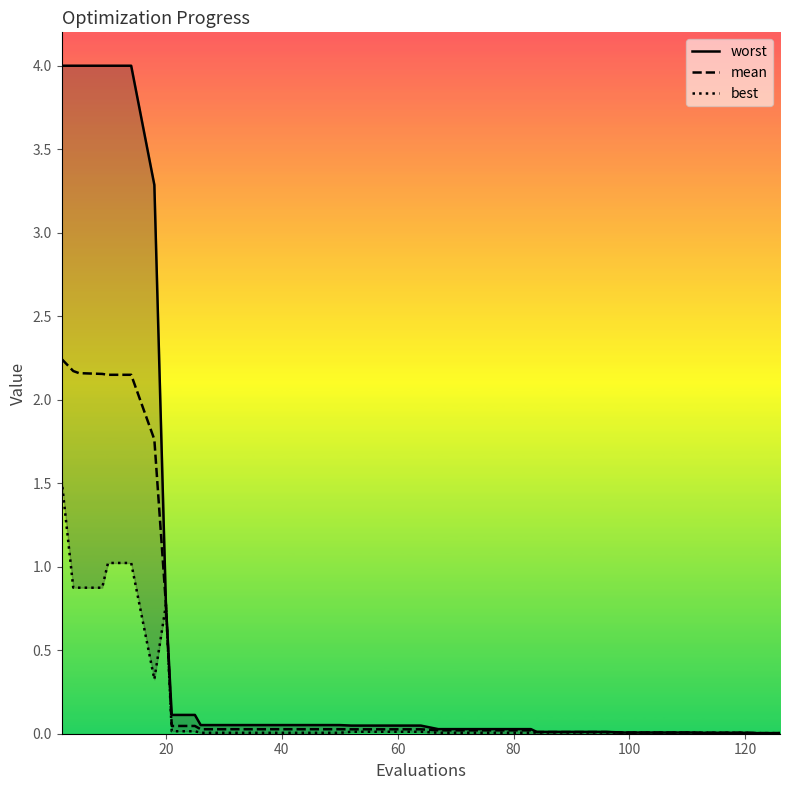

True or false: best has more than 1 points higher than both neighbors.

False